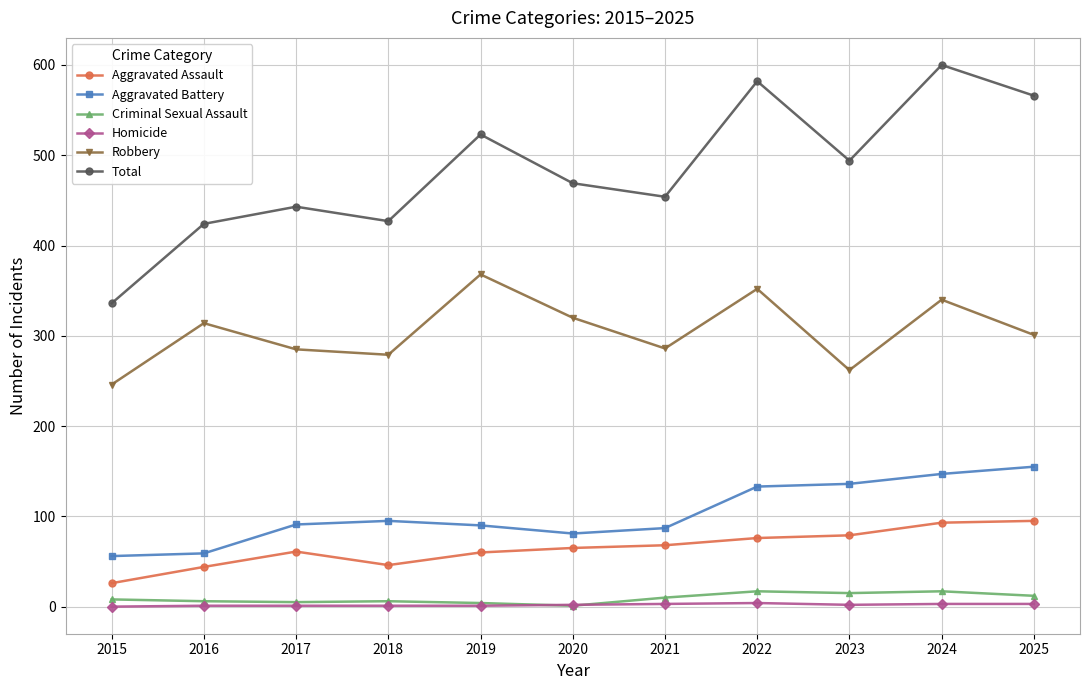

What is the sum of the Aggravated Assault values at 2018 and 2025?

141